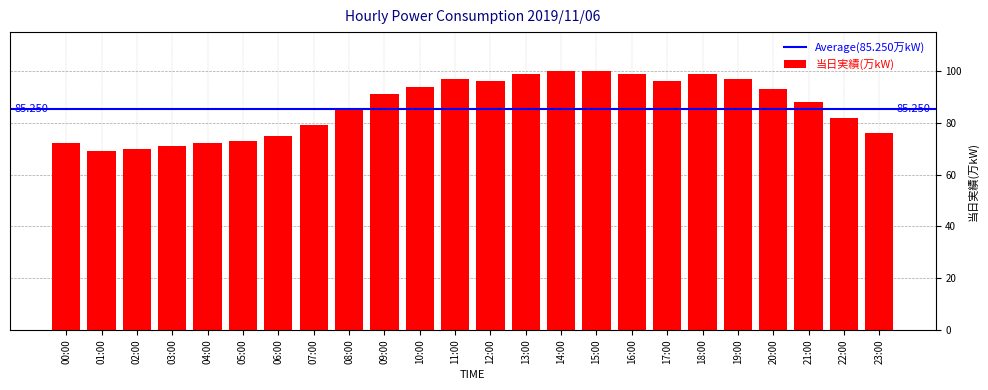

What is the difference between the values at 04:00 and 14:00?

28